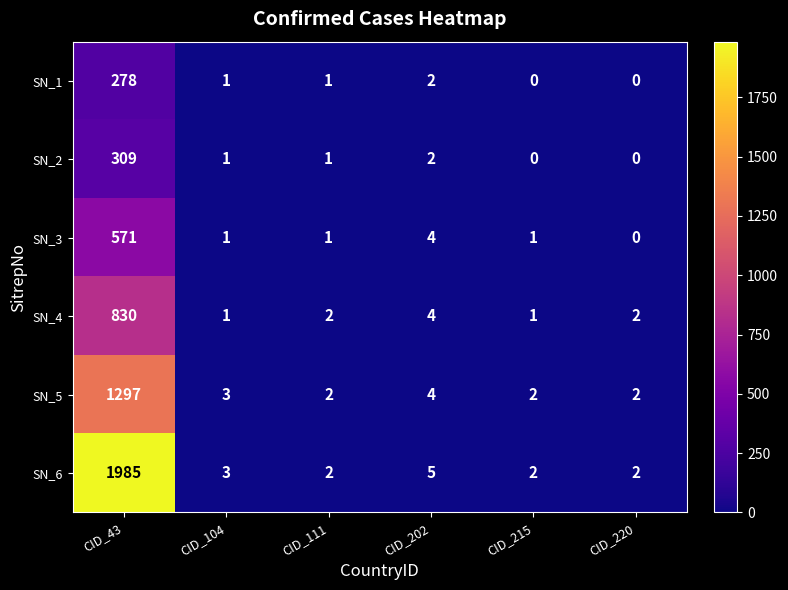

List the series in order of their peak value, lowest first.

SN_1, SN_2, SN_3, SN_4, SN_5, SN_6